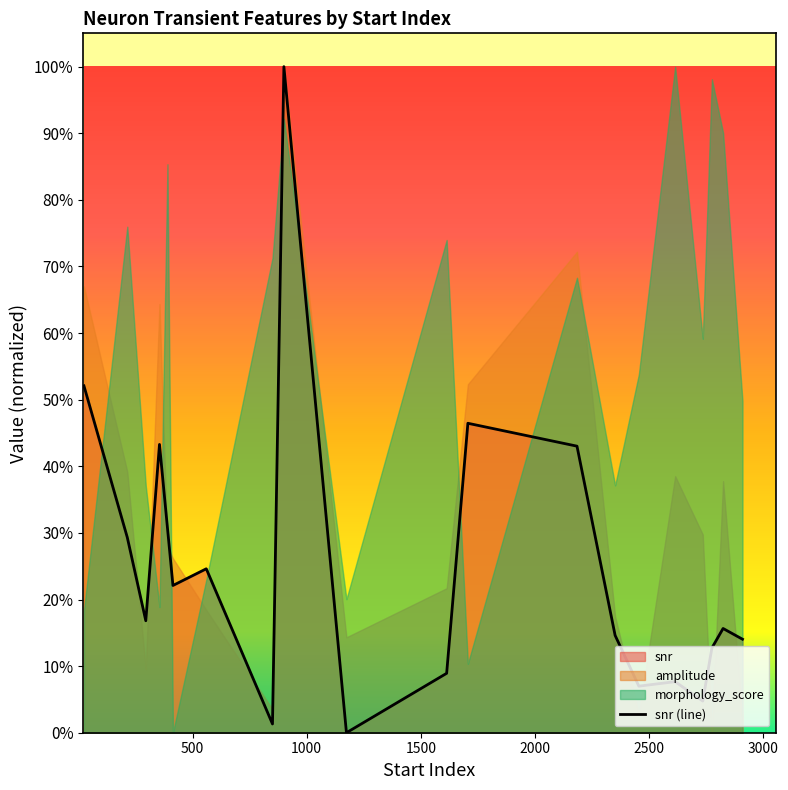

The chart shows a value of 0.5 at 2000. True or false?

False